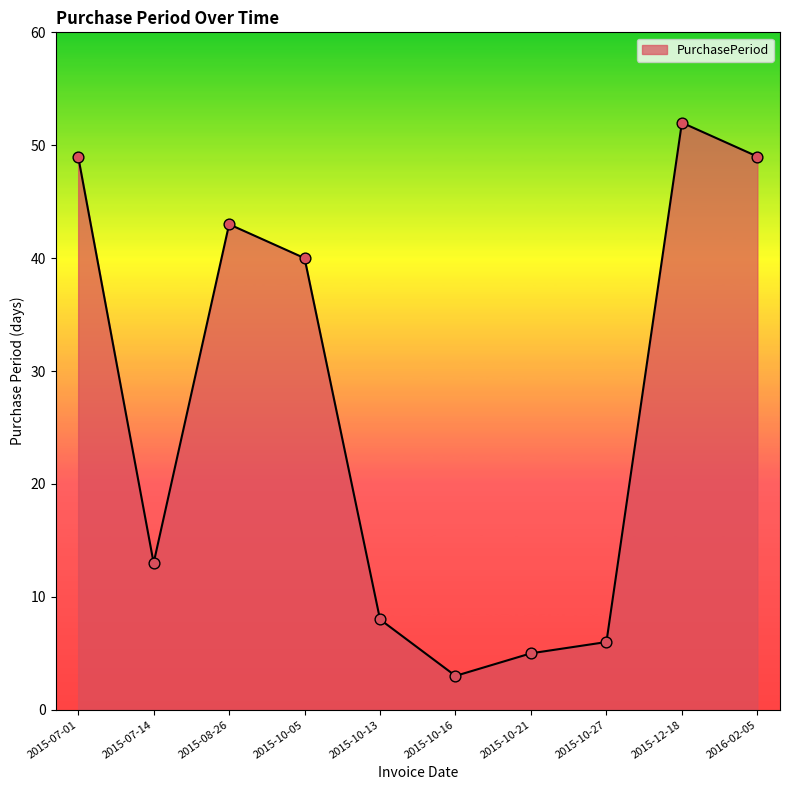

What is the change in value from 2015-10-27 to 2016-02-05?

+43